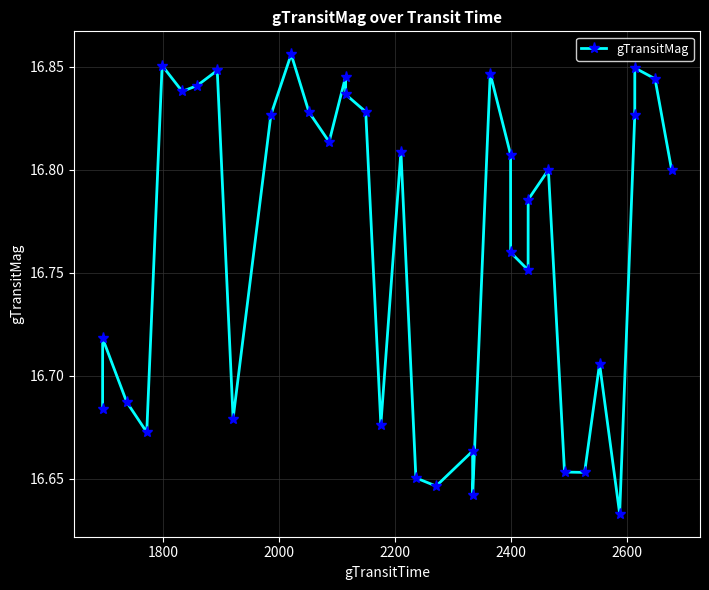

How many points are lower than both their immediate neighbors (excluding endpoints)?

10